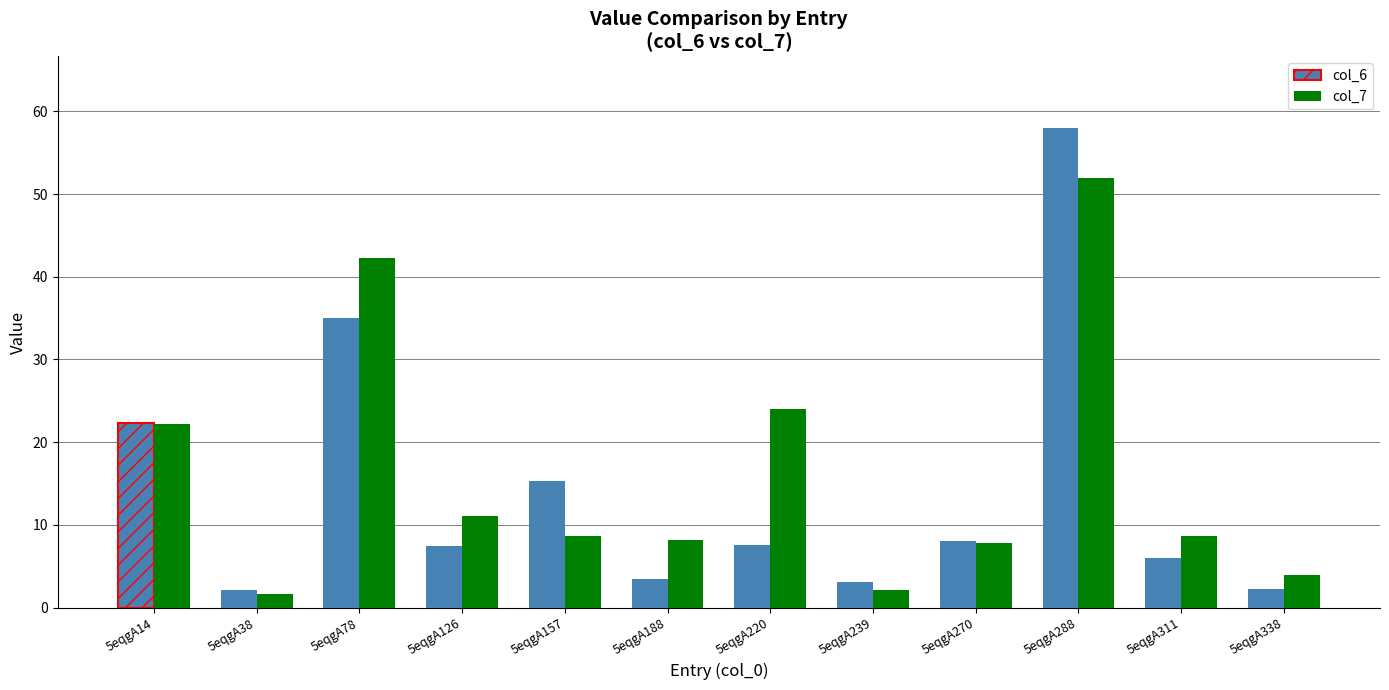

At which label is col_7 closest to 26?

5eqgA220